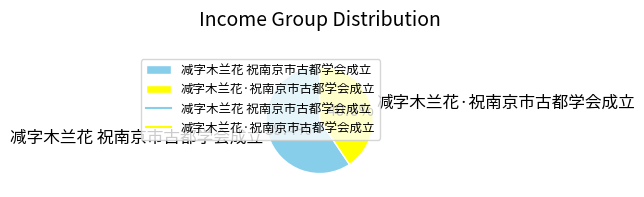

To the nearest percent, what is the difference between the 减字木兰花 祝南京市古都学会成立 and 减字木兰花·祝南京市古都学会成立 slice percentages?

19%